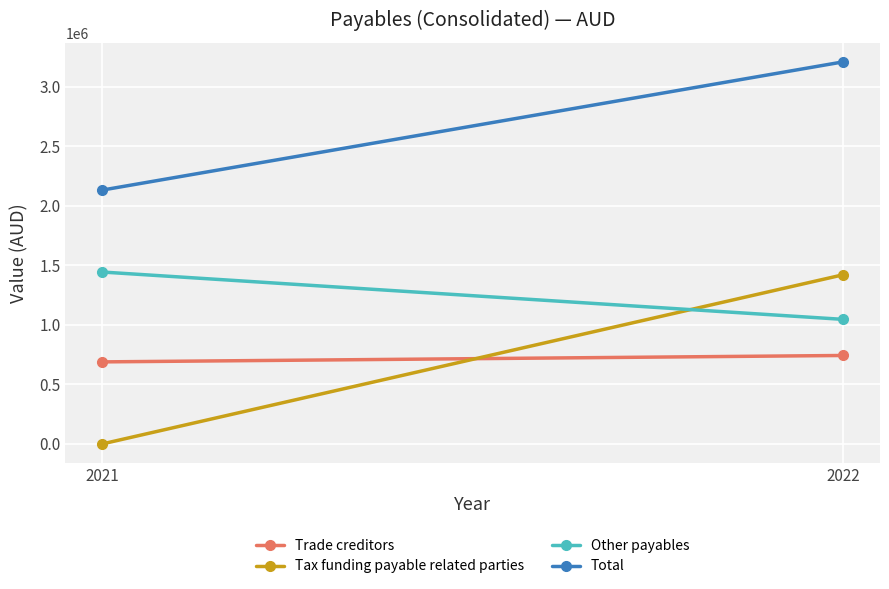

Is the value of Other payables at 2021 greater than the value of Total at 2021?

No